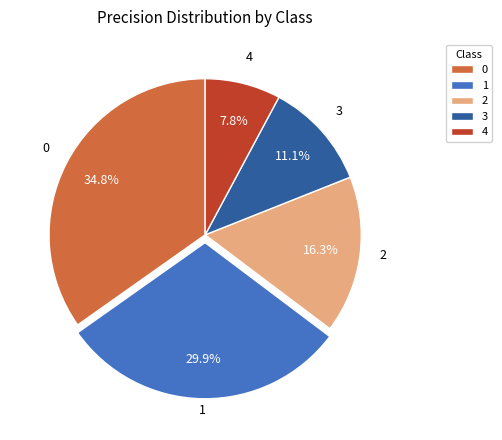

What is the smallest slice in the pie chart?

4